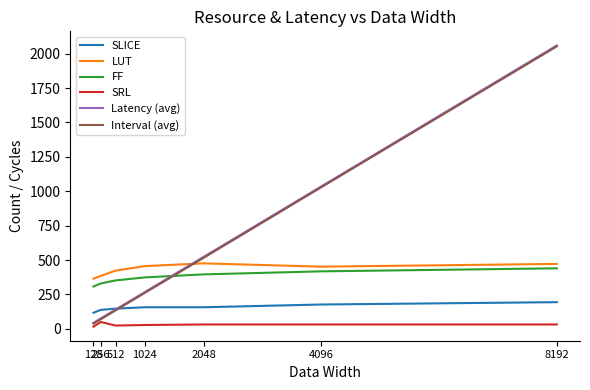

Is the value of FF at 512 greater than the value of Interval (avg) at 512?

Yes